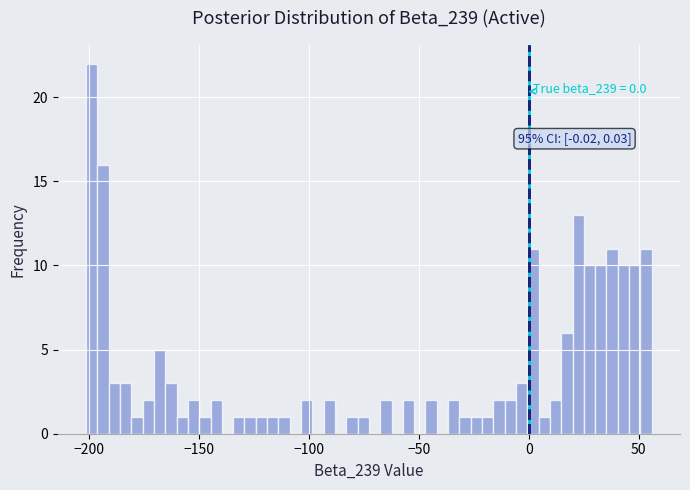

Around what value on the x-axis is the tallest bar? Give the approximate position of its centre, as read against the axis.

-200